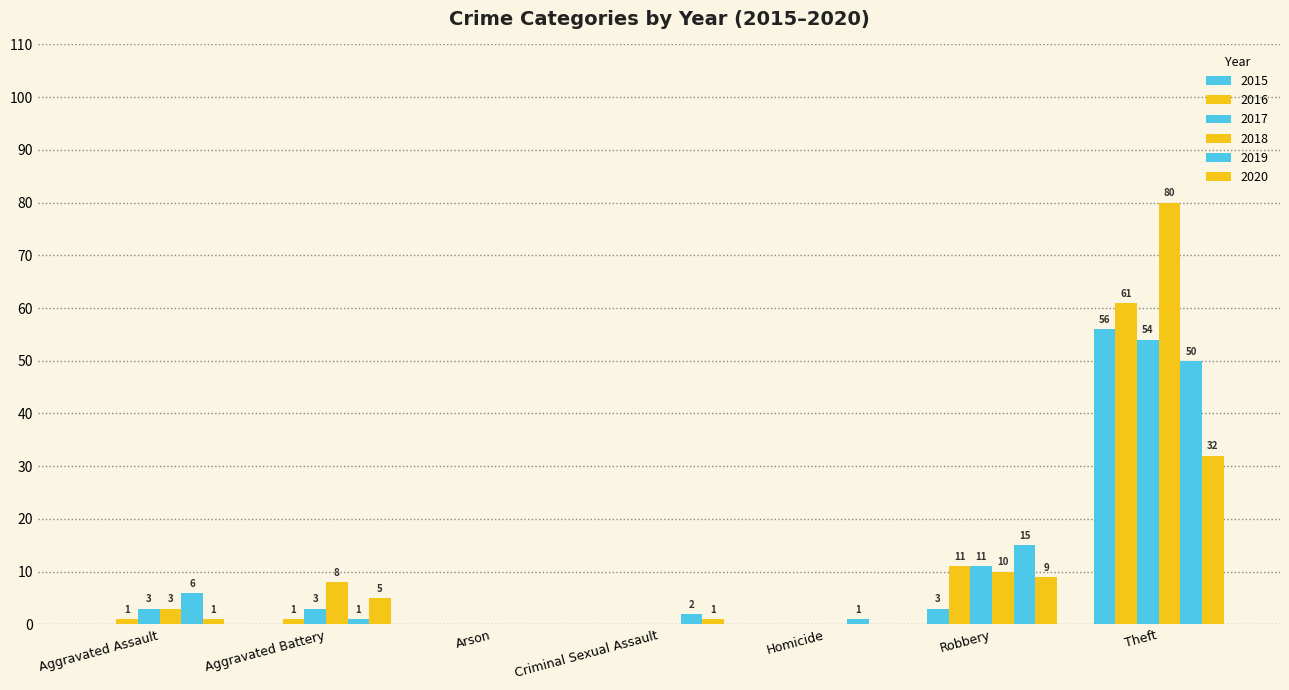

Are the bars grouped side by side (vs. stacked)?

Yes